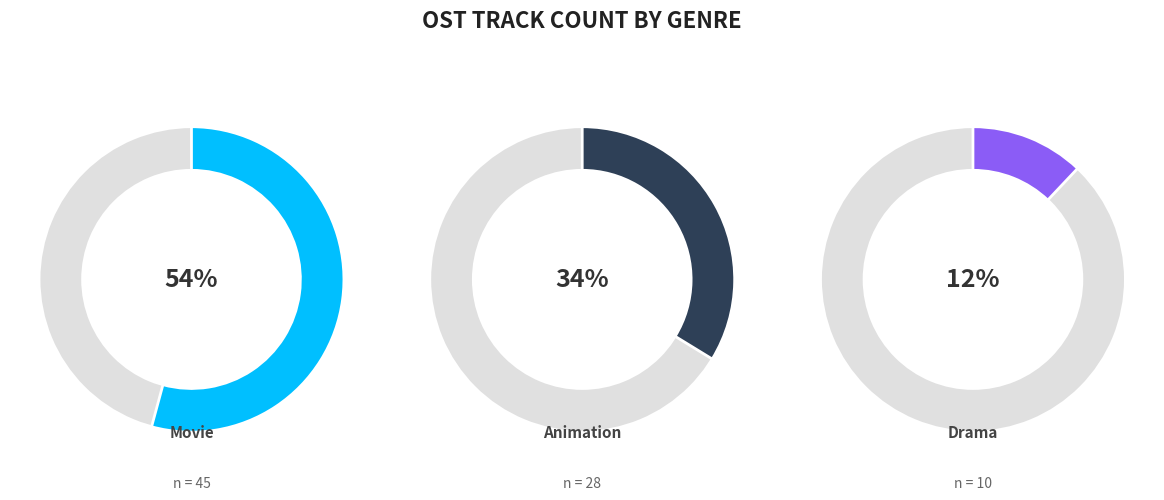

Is there a majority slice in this chart?

Yes